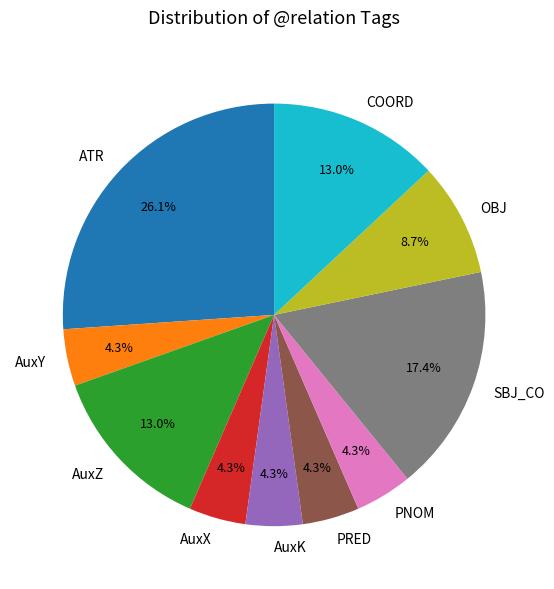

To the nearest percent, what is the difference between the SBJ_CO and ATR slice percentages?

9%